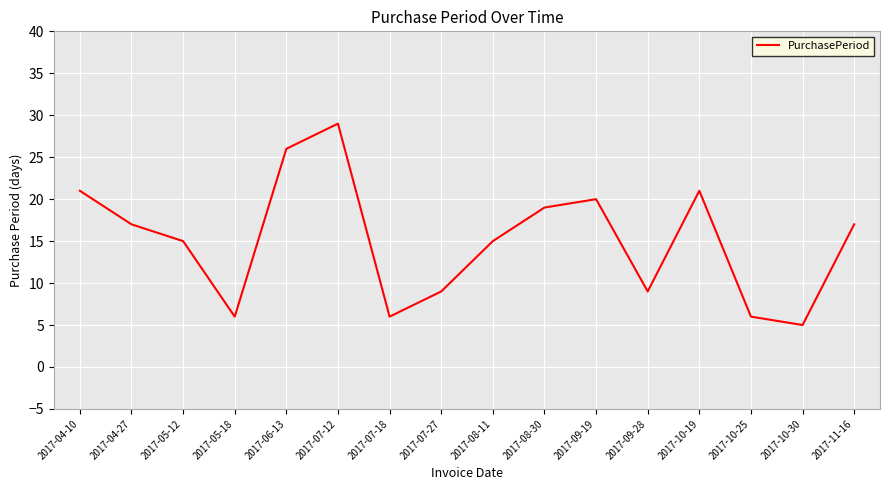

Reading right to left, transcribe all the data shown in this chart.

17	5	6	21	9	20	19	15	9	6	29	26	6	15	17	21